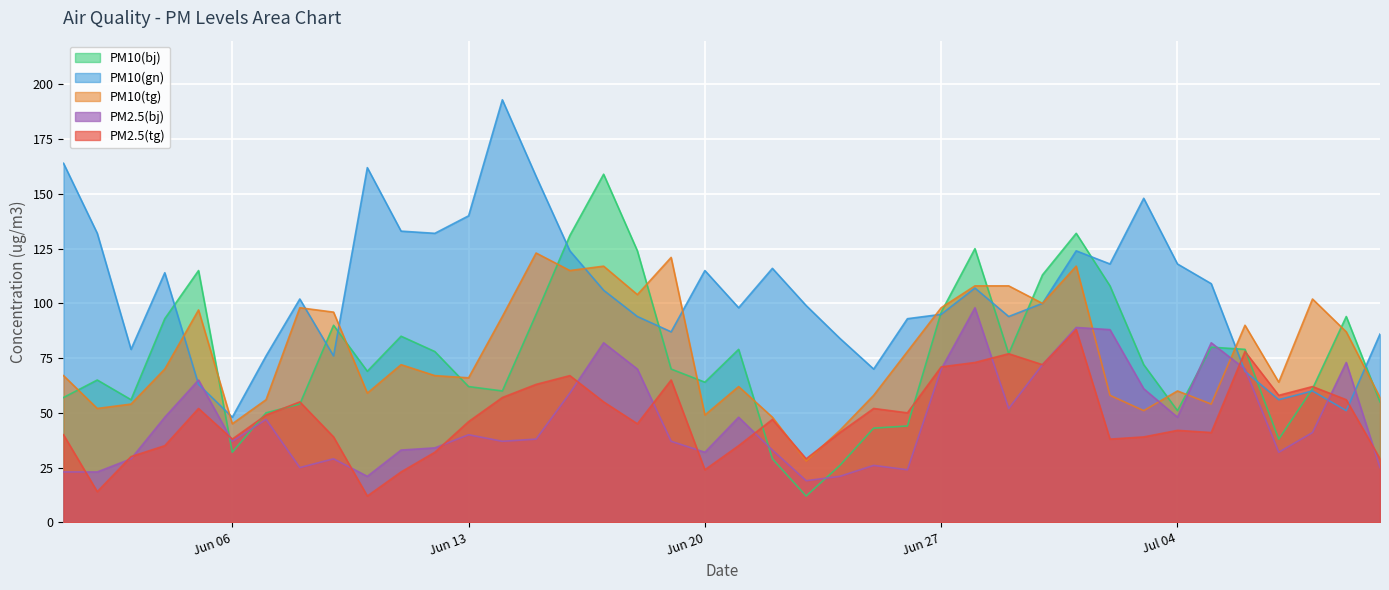

How many times do PM2.5(bj) and PM2.5(tg) cross each other?

15